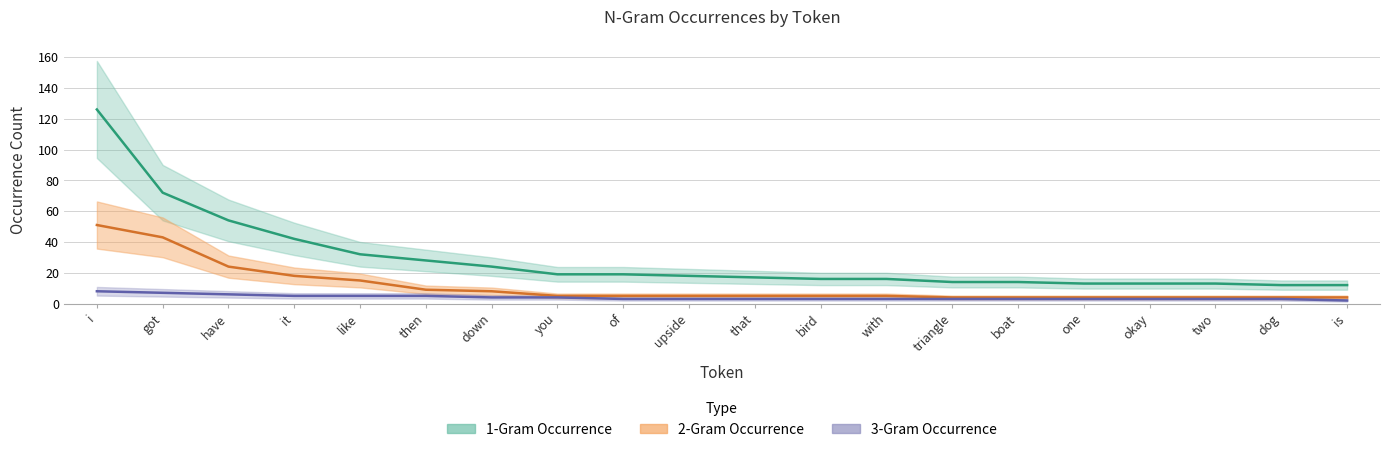

At which label does 2-Gram Occurrence first exceed 5?

i